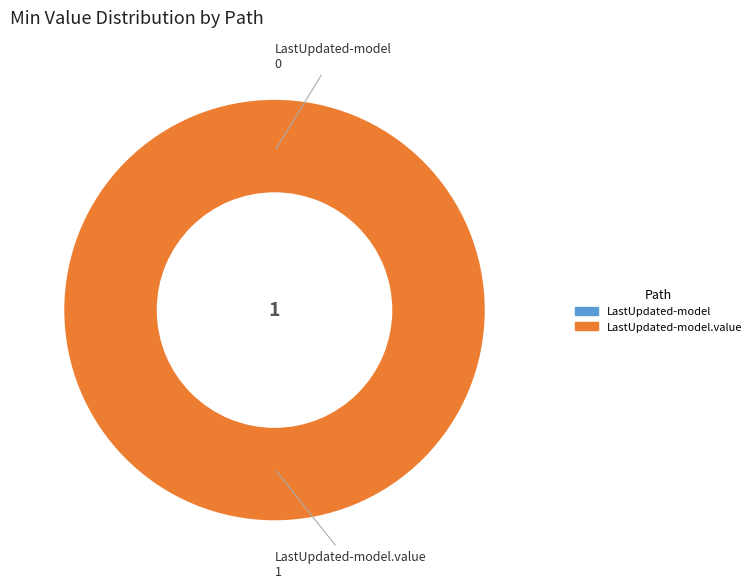

What is the change in value from shr-core-LastUpdated-model to shr-core-LastUpdated-model.value?

+1